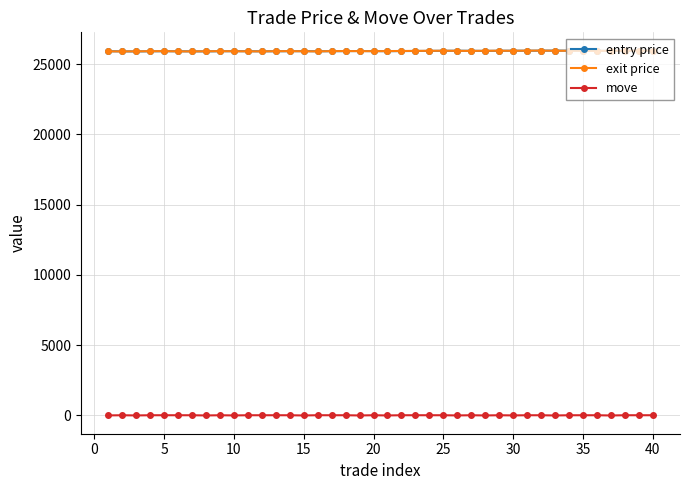

What is the maximum value for entry price?

25974.8